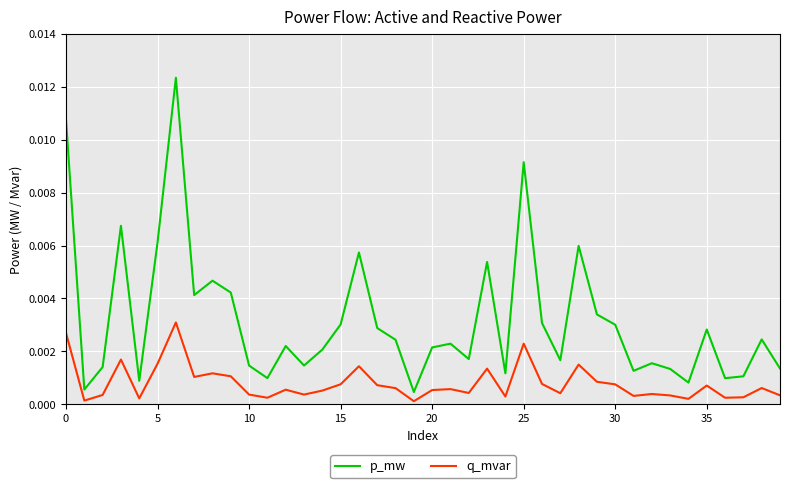

List the series in order of their peak value, lowest first.

q_mvar, p_mw